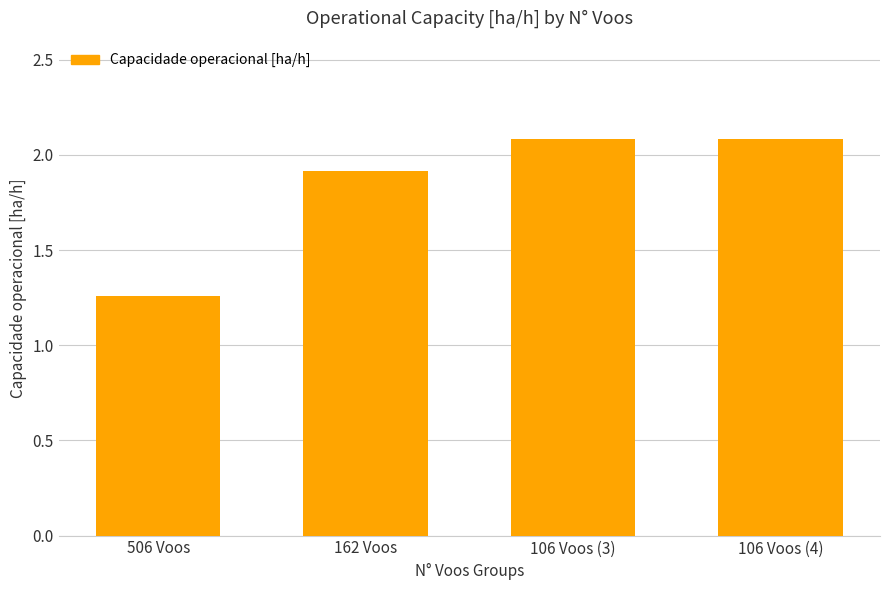

What is the ratio of the value at 506 Voos to the value at 106 Voos (3)?

0.6